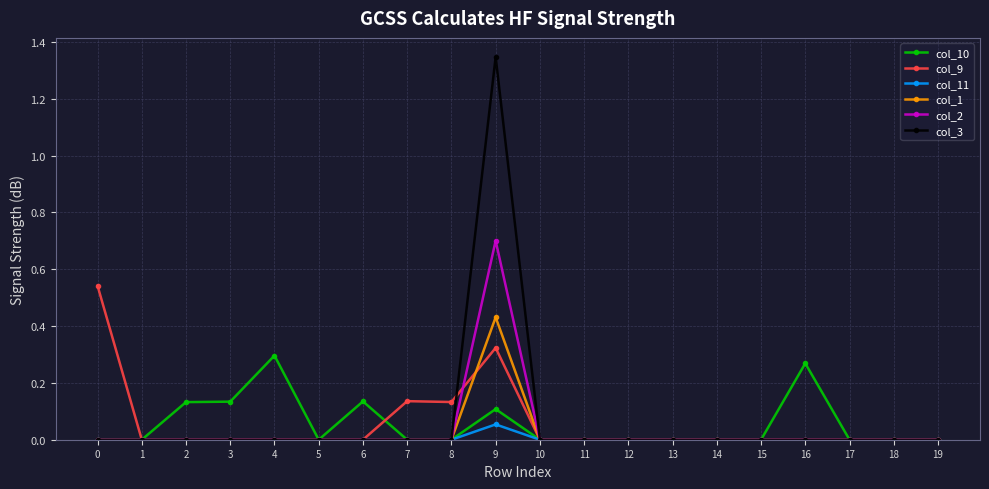

List the series in order of their peak value, highest first.

col_3, col_2, col_9, col_1, col_10, col_11